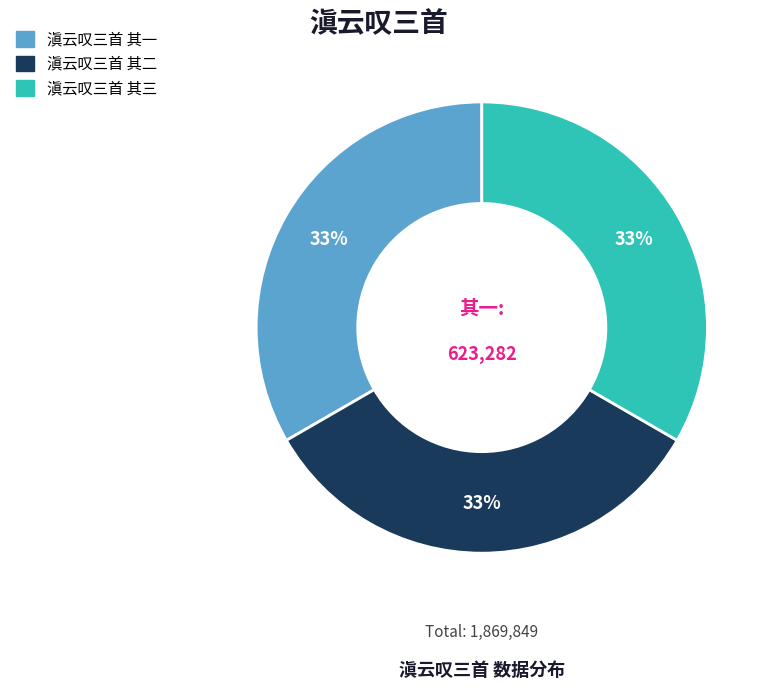

True or false: 滇云叹三首 其一 accounts for 22% of the total.

False